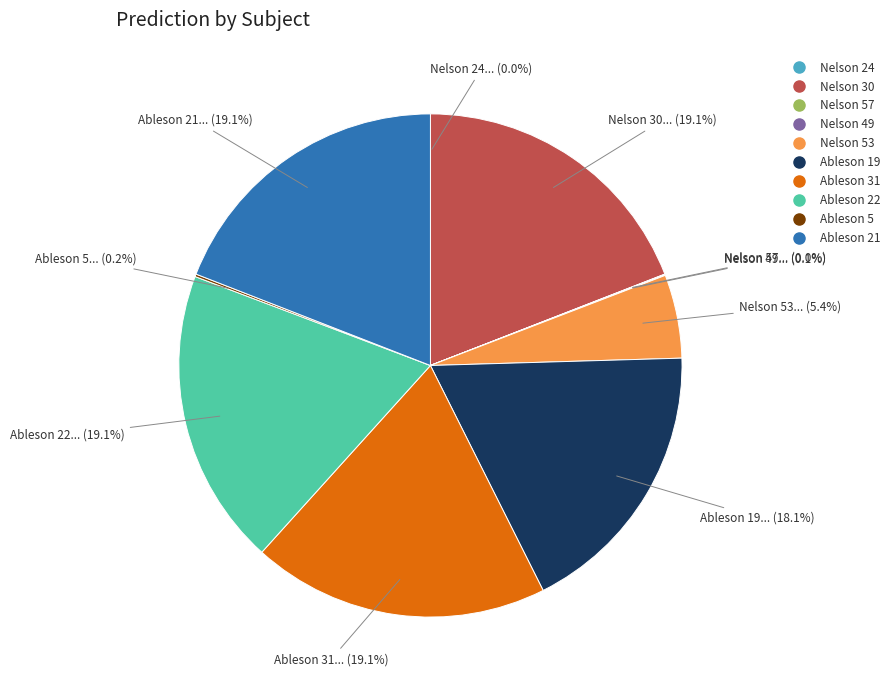

Does Ableson 19 account for over 50% of the chart?

No